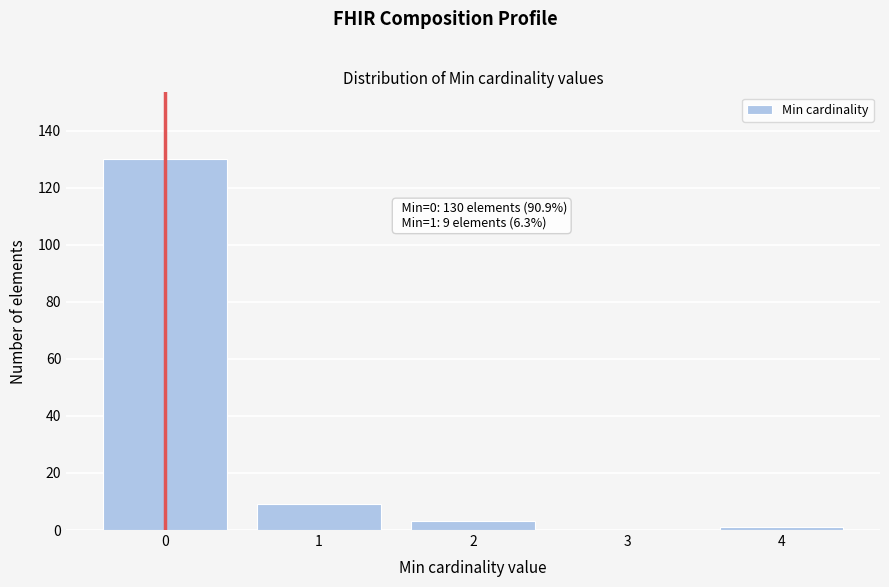

Reading left to right, what are all the values shown in this chart?

0=130	1=9	2=3	3=0	4=1